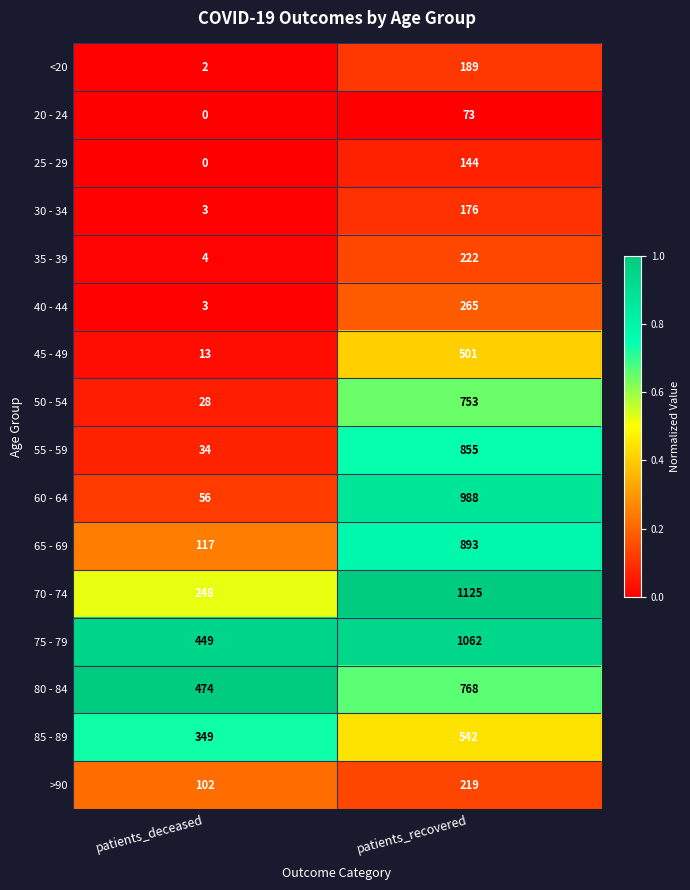

Rank the series by their maximum value, from highest to lowest.

70 - 74, 75 - 79, 60 - 64, 65 - 69, 55 - 59, 80 - 84, 50 - 54, 85 - 89, 45 - 49, 40 - 44, 35 - 39, >90, <20, 30 - 34, 25 - 29, 20 - 24